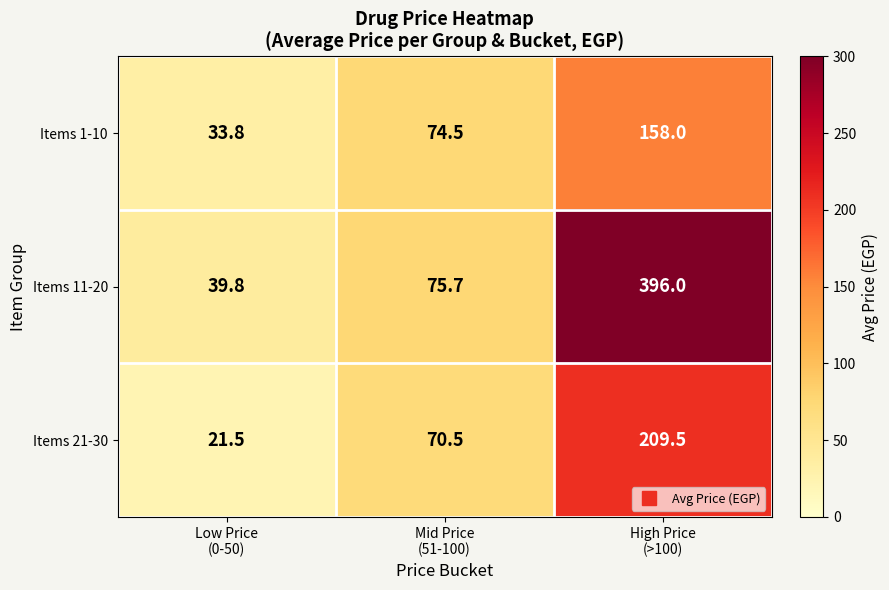

Reading right to left, transcribe all the data shown in this chart.

Items 1-10: 158.0	74.5	33.8
Items 11-20: 396.0	75.7	39.8
Items 21-30: 209.5	70.5	21.5